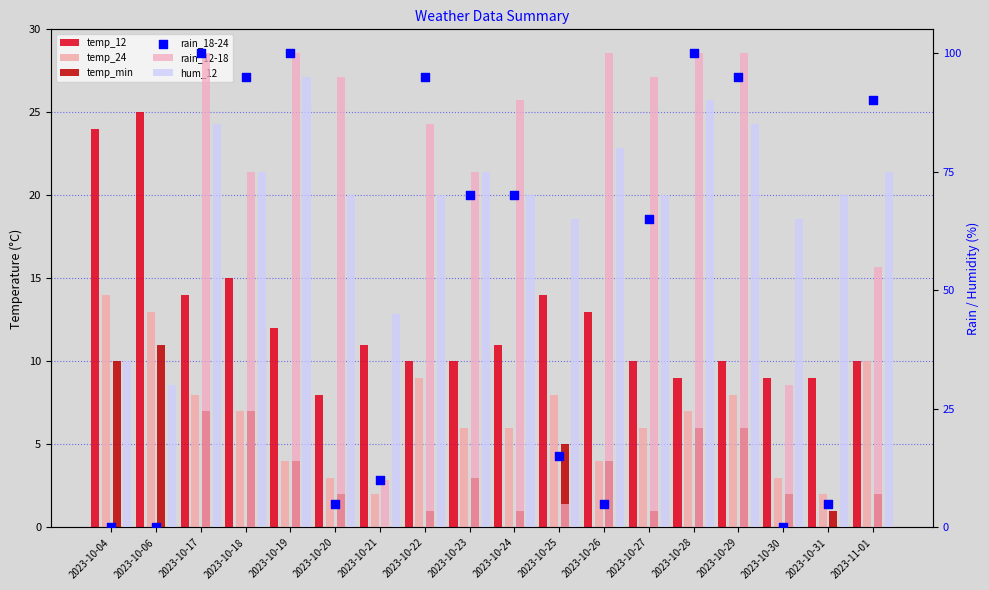

Which series contains the highest Y value?

rain_12-18